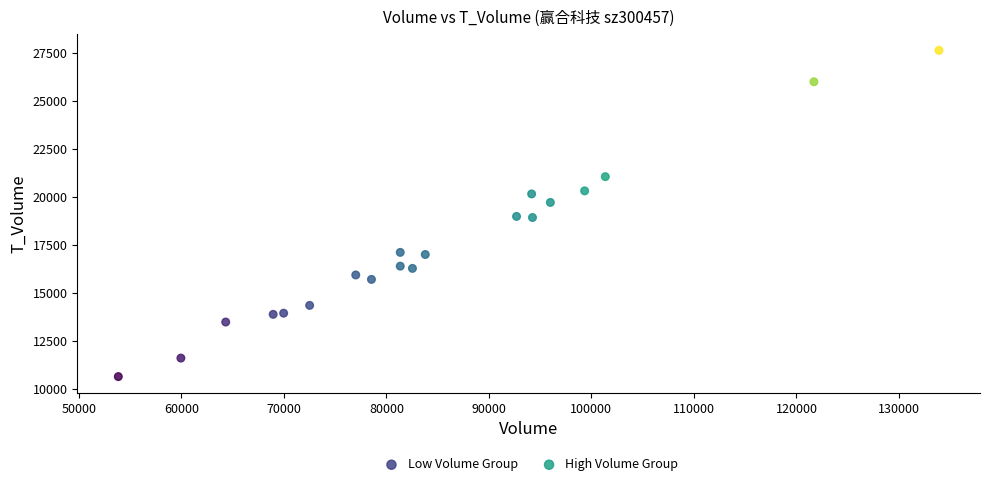

Which series has the widest spread of Y values?

High Volume Group